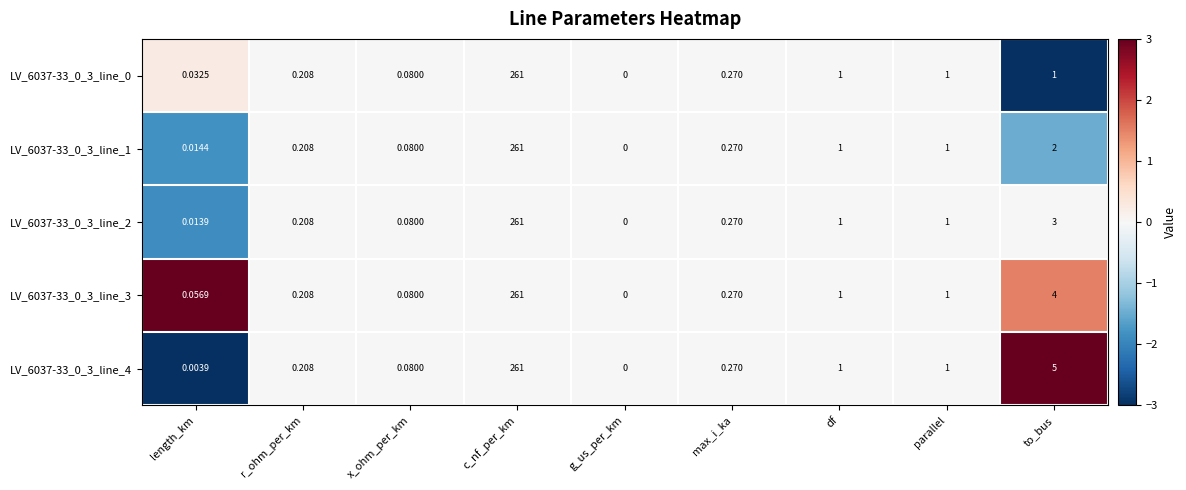

At which label does LV_6037-33_0_3_line_0 reach its minimum?

g_us_per_km